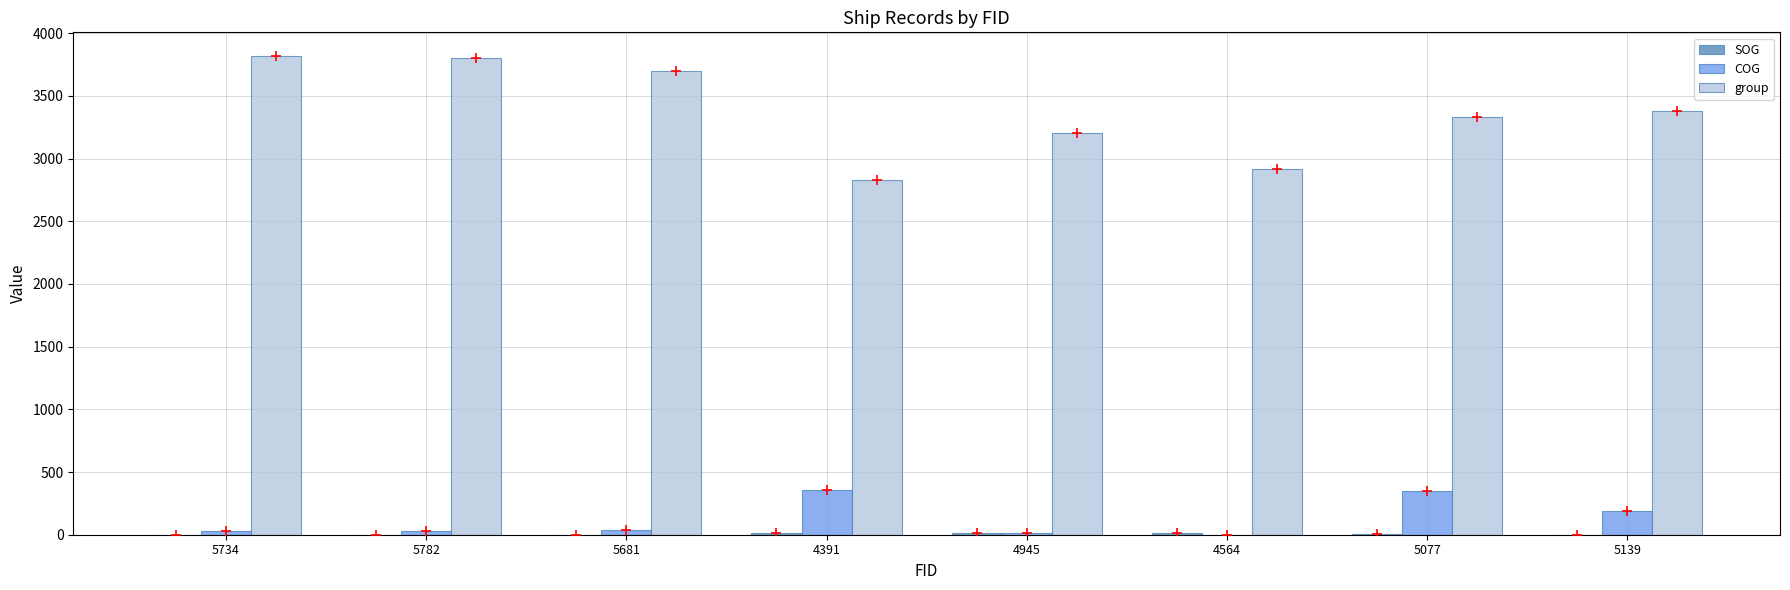

Which series has the largest total across all categories?

group